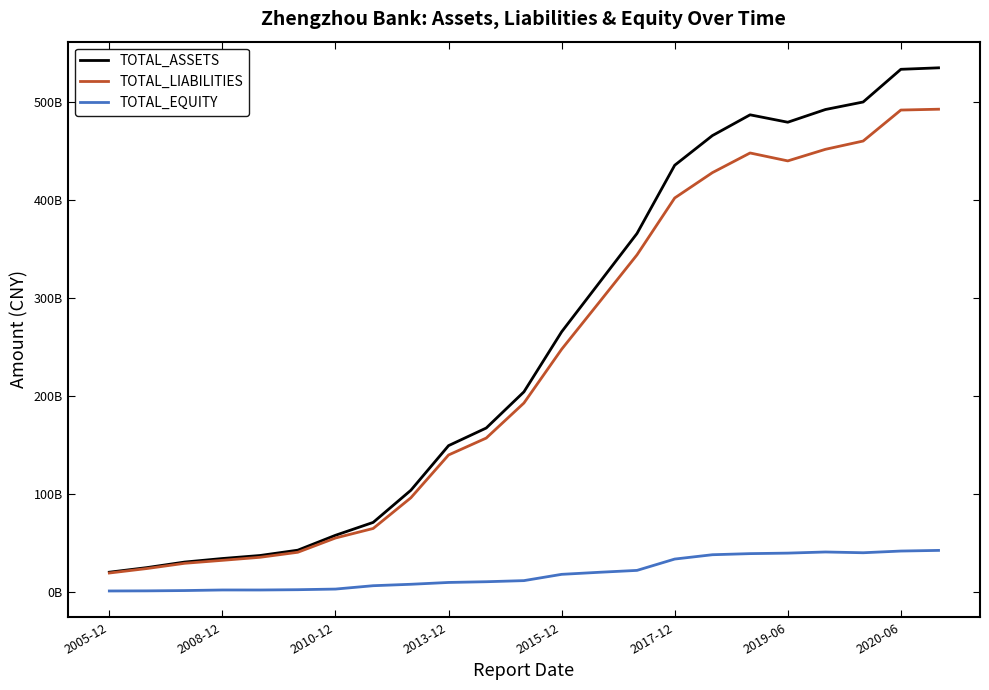

Which series has the largest range (max minus min)?

TOTAL_ASSETS